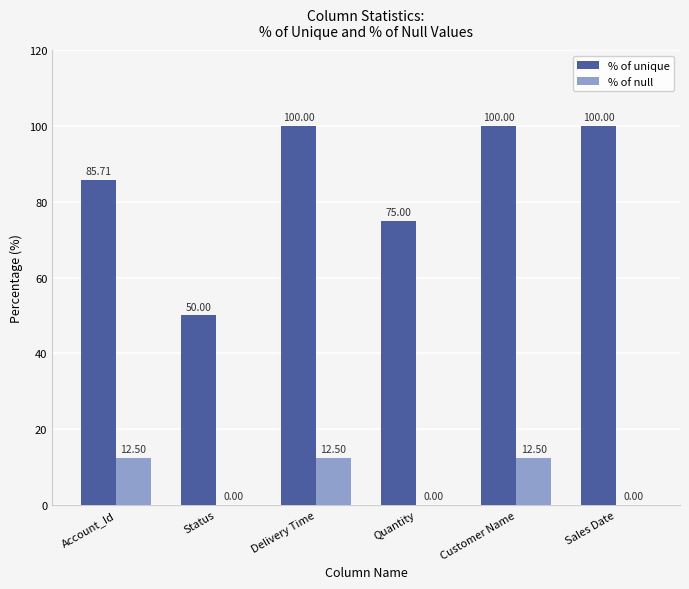

Is the value of % of null at Status greater than the value of % of unique at Quantity?

No